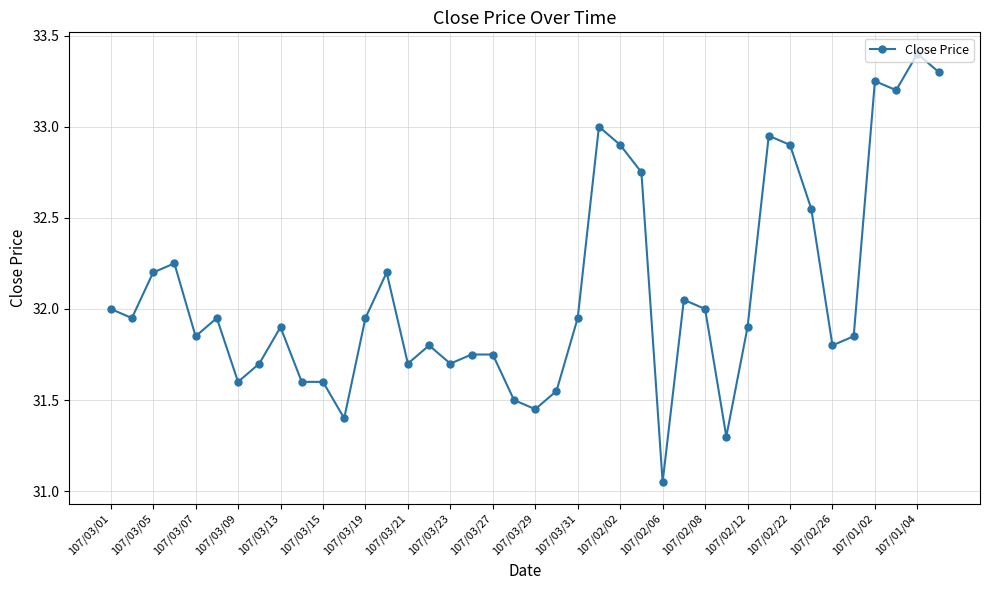

What is the maximum value shown in the chart?

33.4